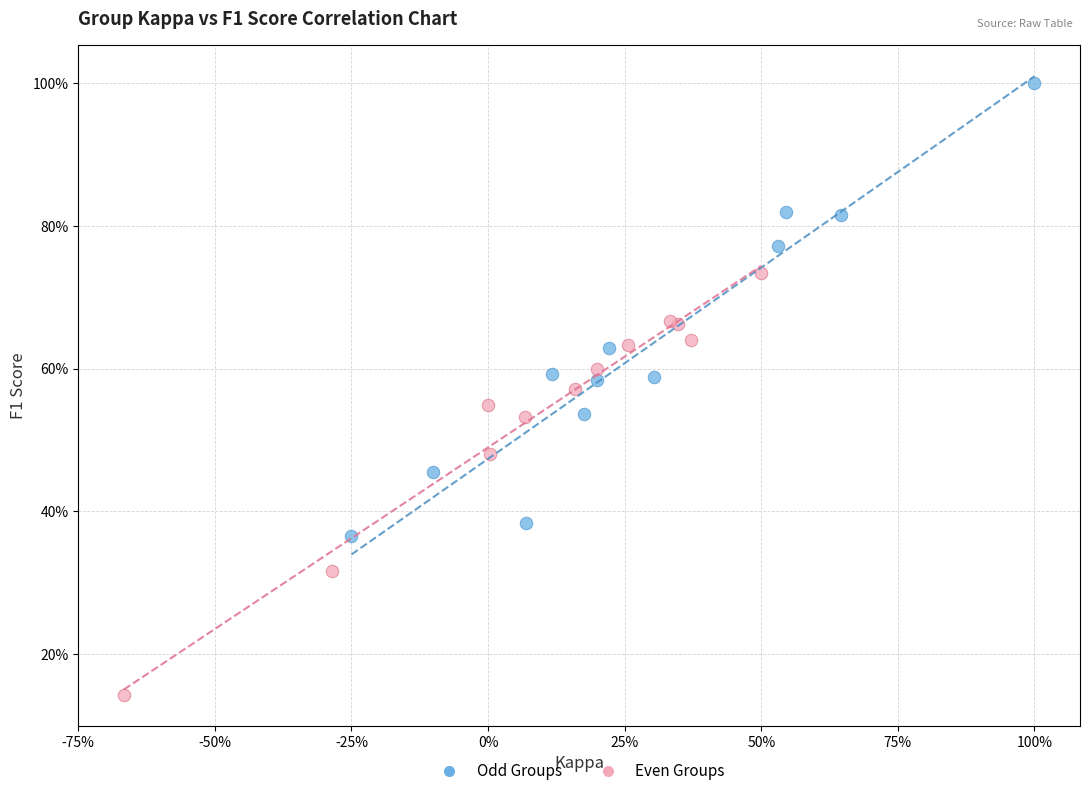

What are all the series names shown in the legend?

Odd Groups, Even Groups